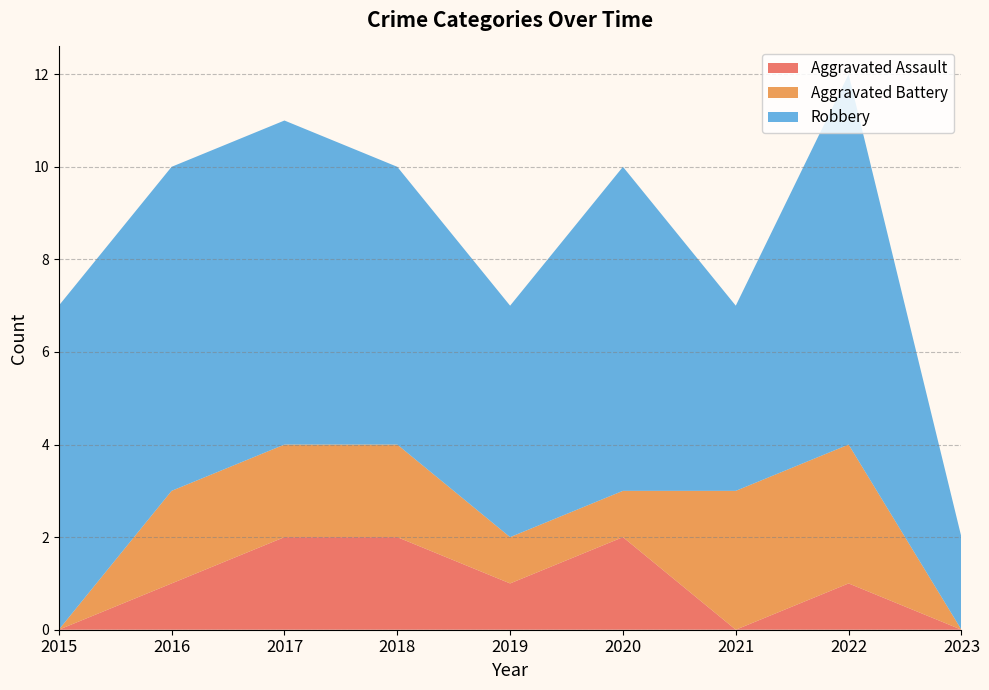

Reading right to left, transcribe all the data shown in this chart.

Aggravated Assault: 0	1	0	2	1	2	2	1	0
Aggravated Battery: 0	3	3	1	1	2	2	2	0
Robbery: 2	8	4	7	5	6	7	7	7